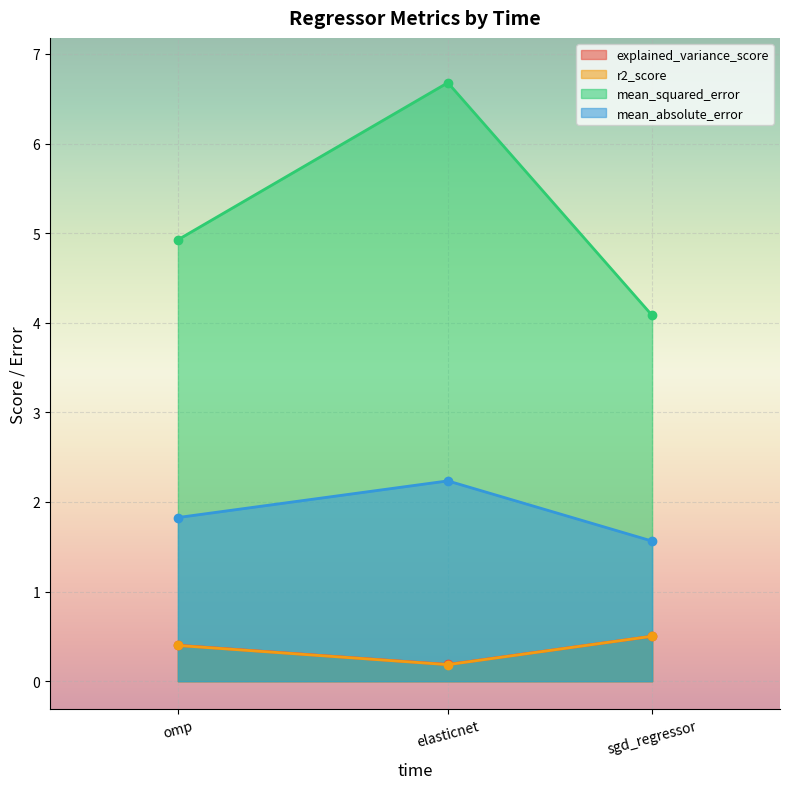

The value of explained_variance_score at omp is 0.4. True or false?

True